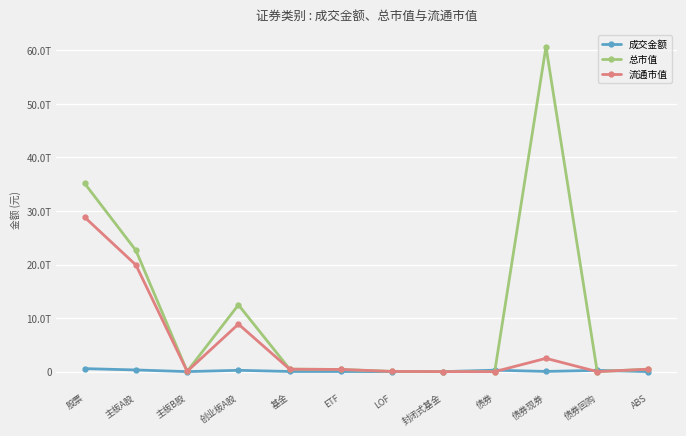

The value of 总市值 at 主板B股 is 52987699335.2. True or false?

True